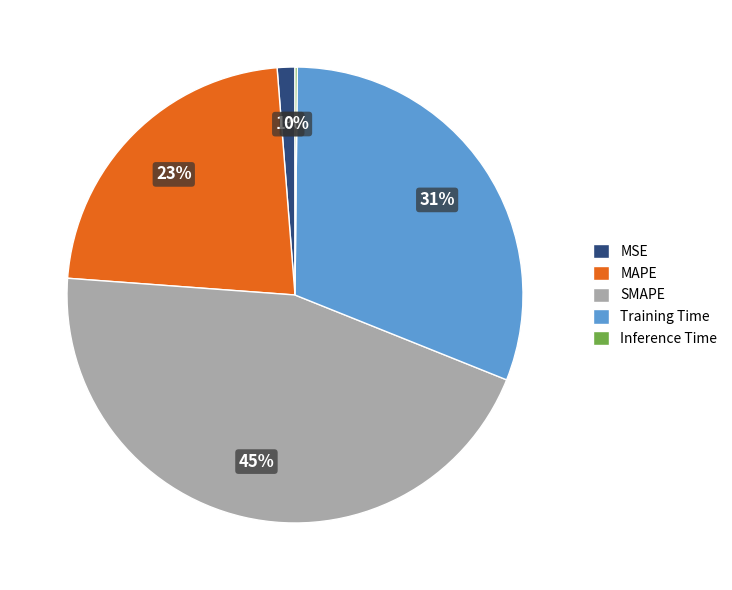

What is the ratio of the value at SMAPE to the value at MAPE?

2.0